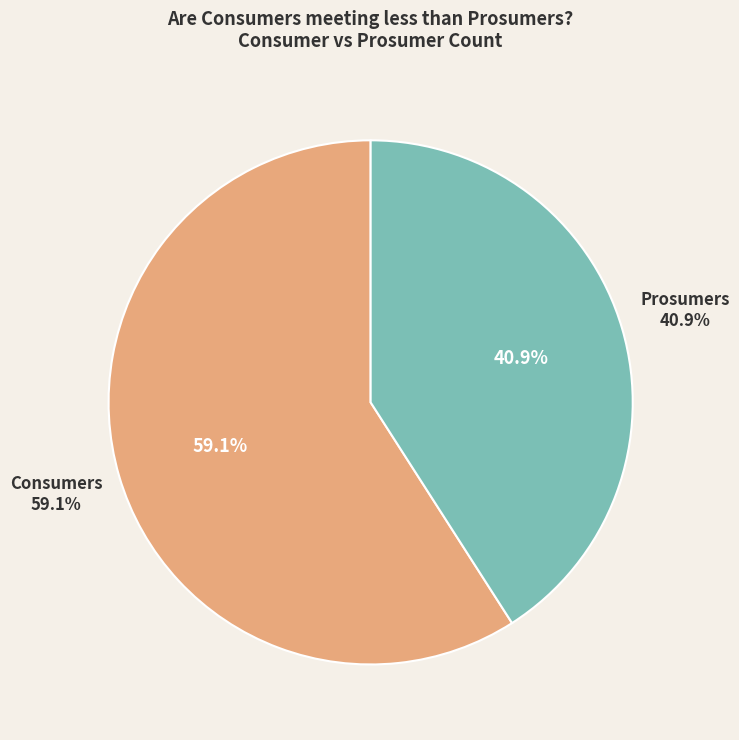

Do Consumers and Prosumers together represent more than half of the pie?

Yes